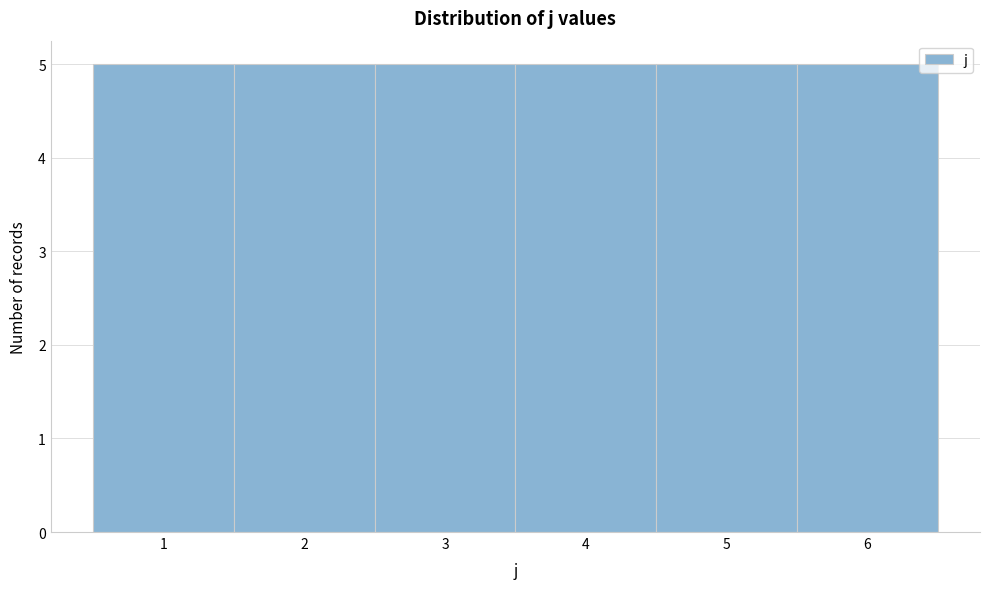

Reading left to right, list every bar in this chart as the range it spans on the x-axis followed by its height. The values are not printed on the chart, so give them approximately, as read against the axis.

0.5 to 1.5: 5
1.5 to 2.5: 5
2.5 to 3.5: 5
3.5 to 4.5: 5
4.5 to 5.5: 5
5.5 to 6.5: 5